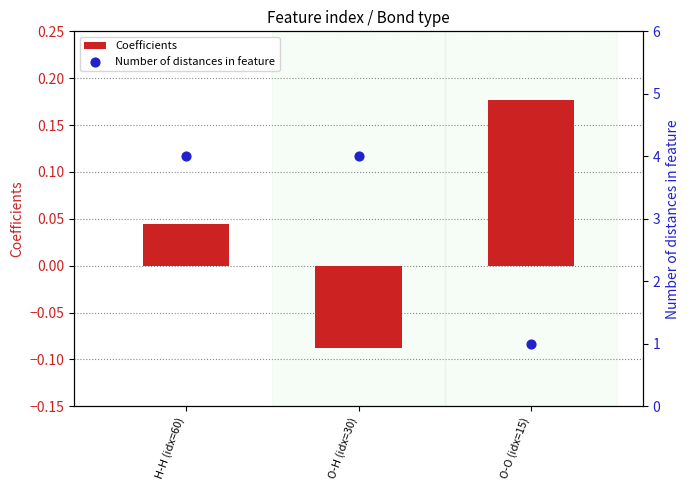

Is the value of Coefficients at O-O (idx=15) greater than the value of Number of distances in feature at O-O (idx=15)?

No